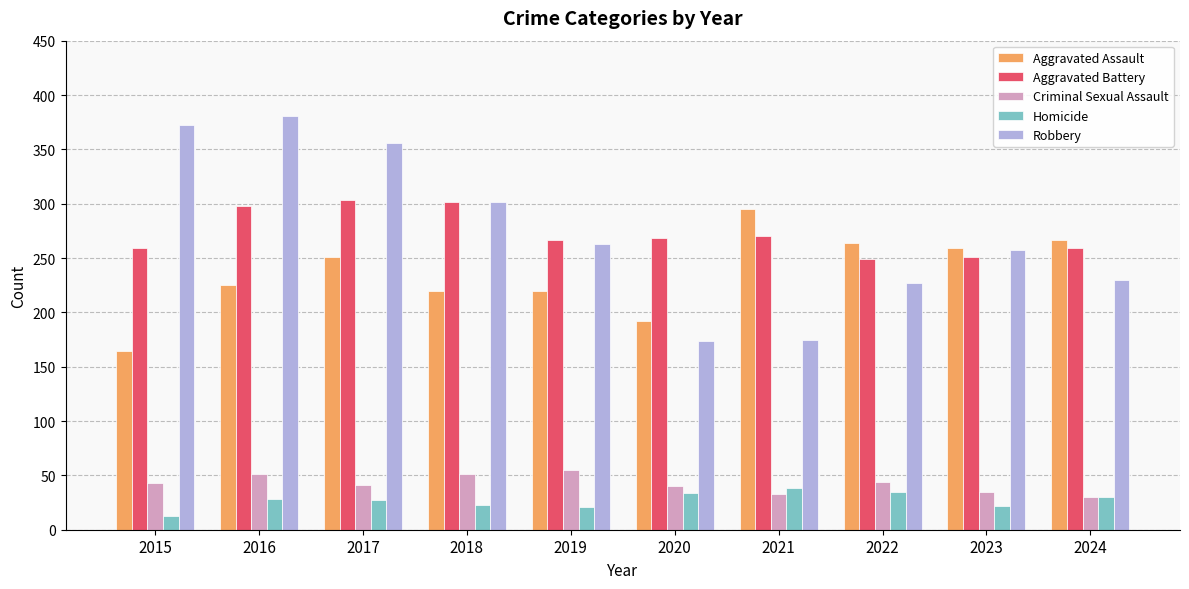

What is the spread (max minus min) of values at 2019?

246